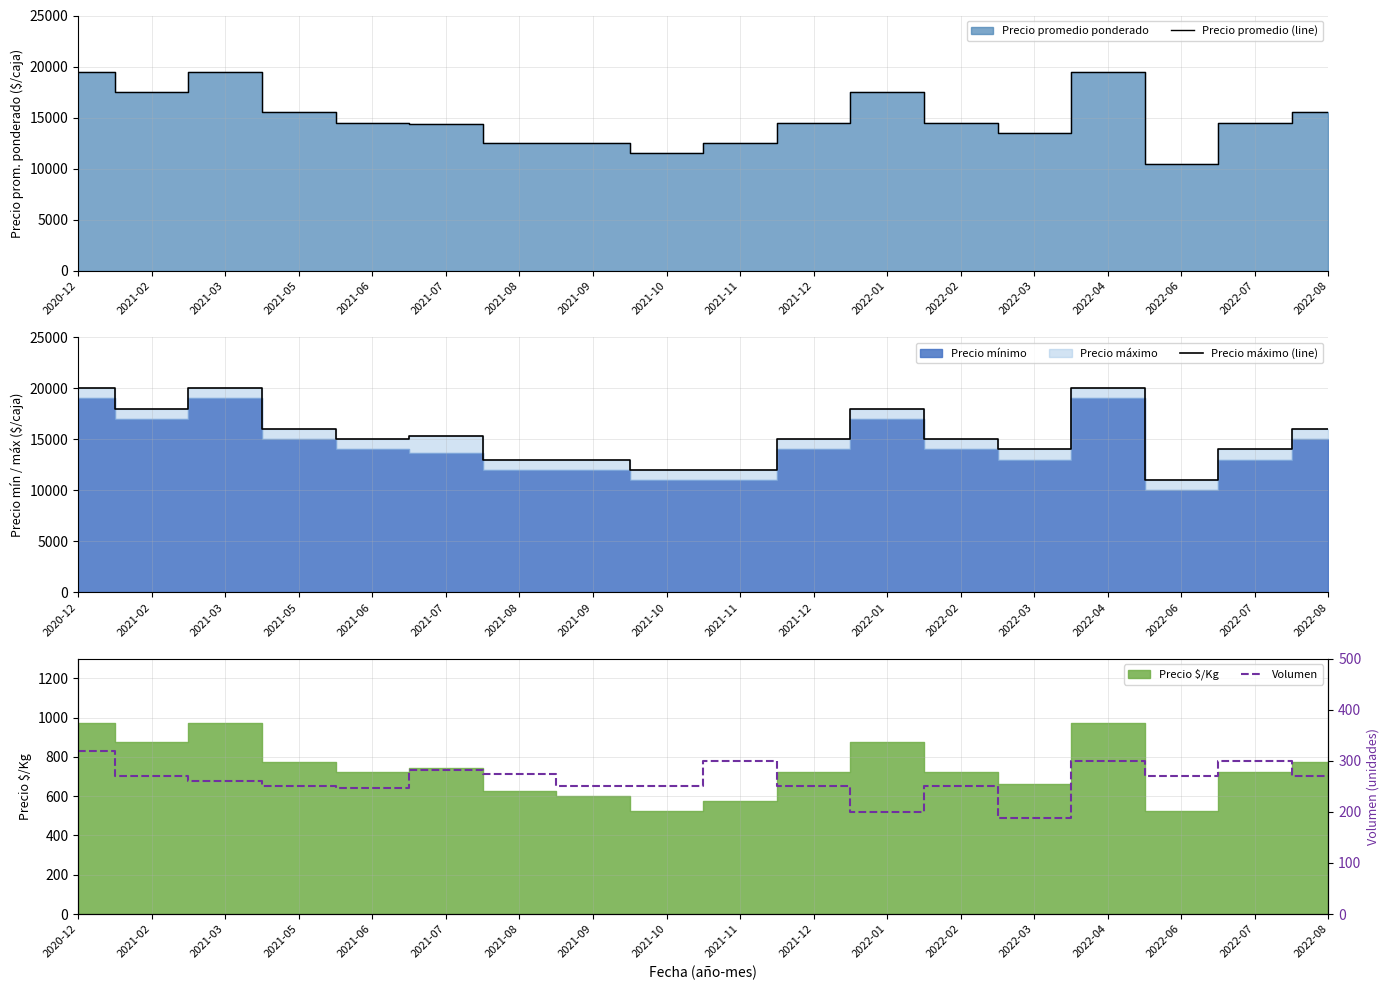

How many data points does each series have?

18